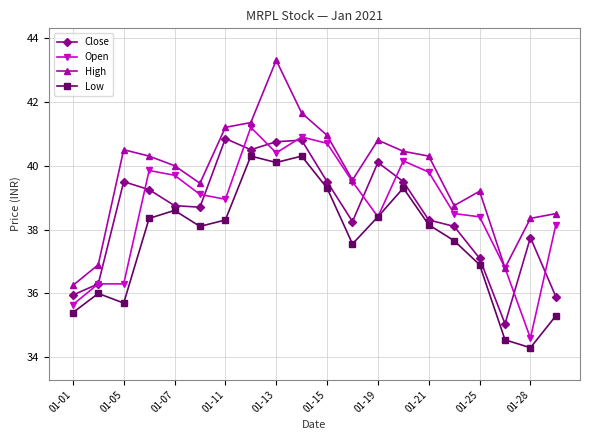

True or false: High and Low cross at least once.

False